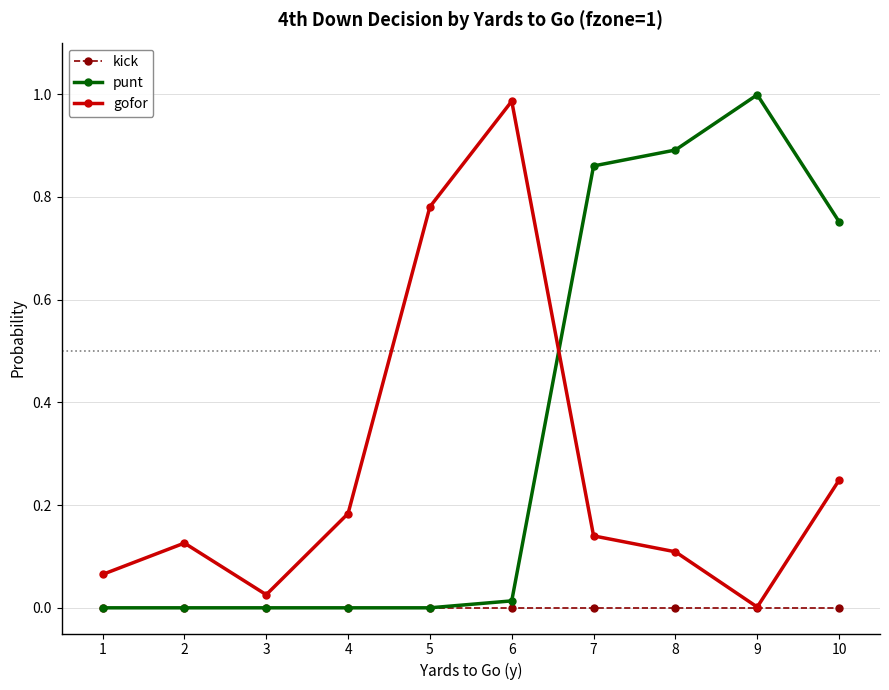

What are all the series names shown in the legend?

kick, punt, gofor